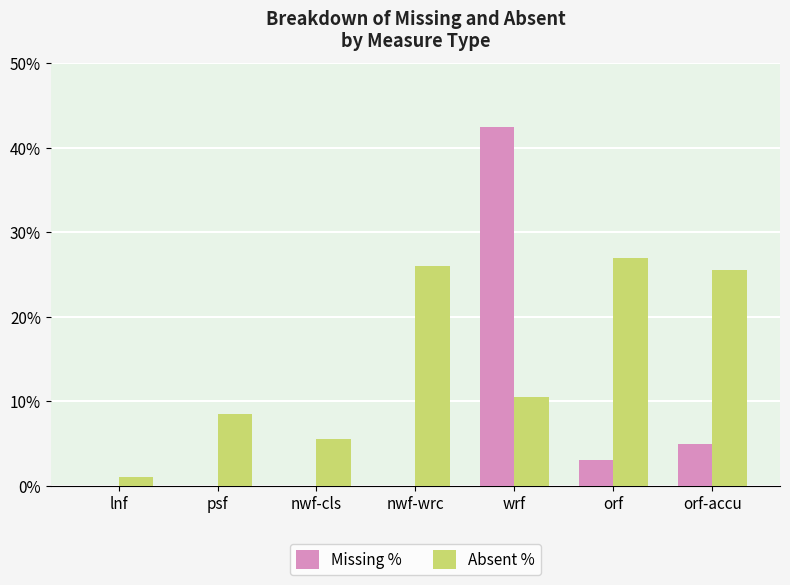

What are all the series names shown in the legend?

Missing %, Absent %